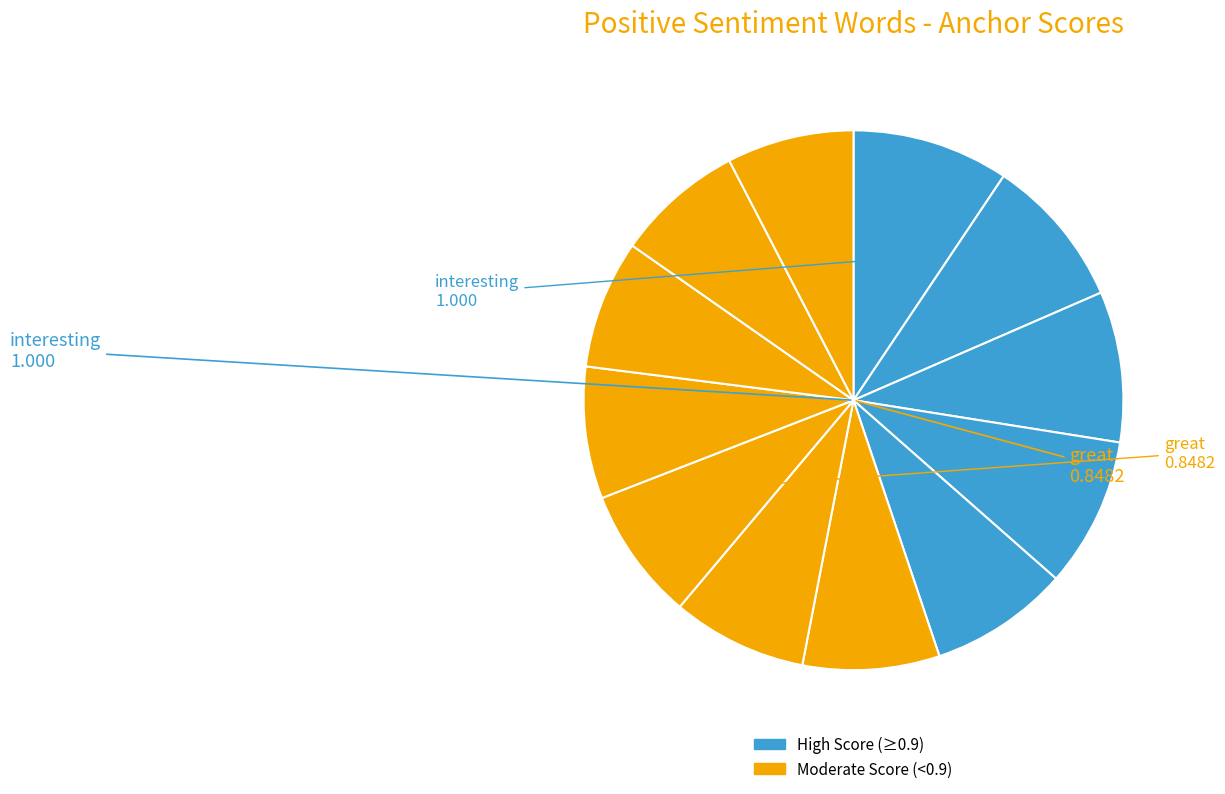

How many slices are in this pie chart?

12